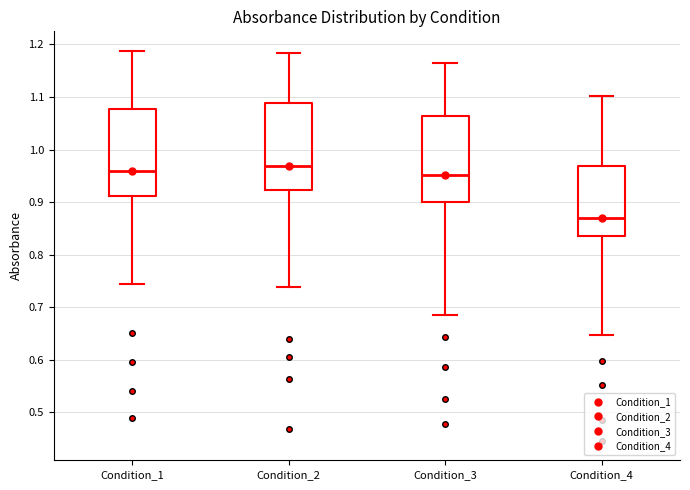

Which box has the lowest median line?

Condition_4